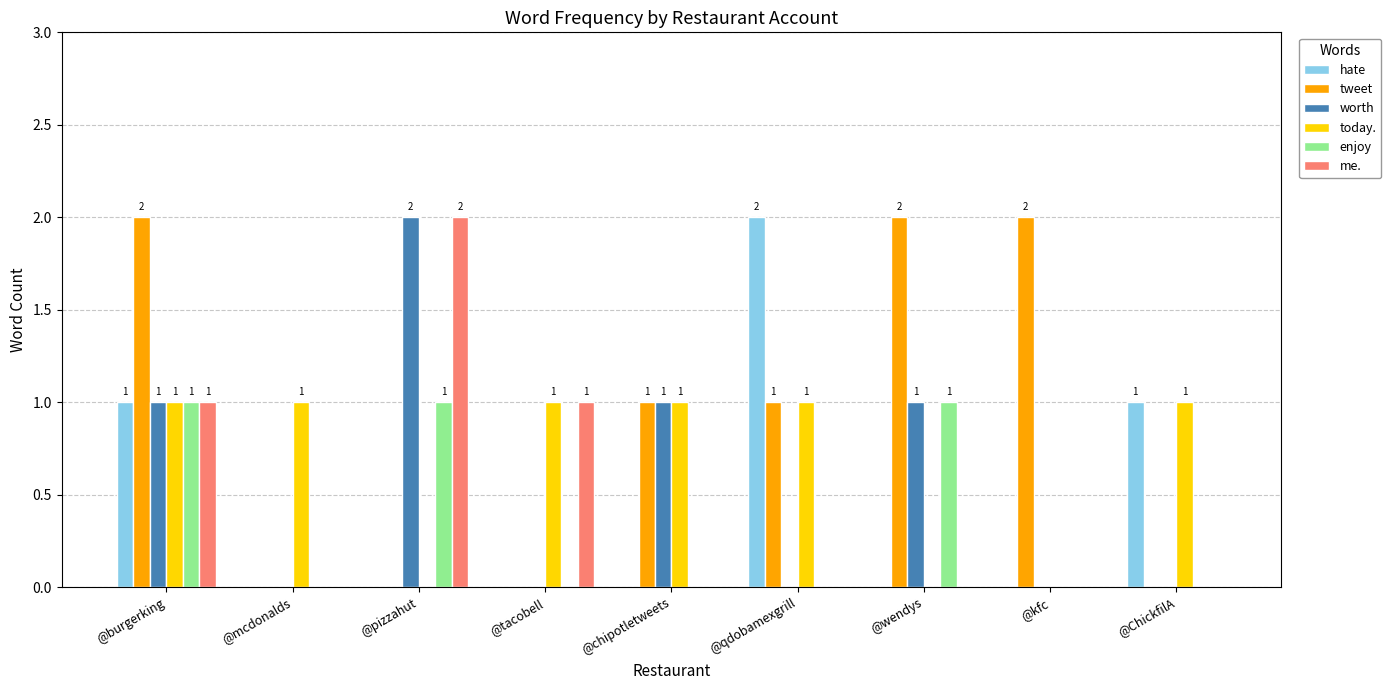

The worth series shows 0 at @ChickfilA. True or false?

True